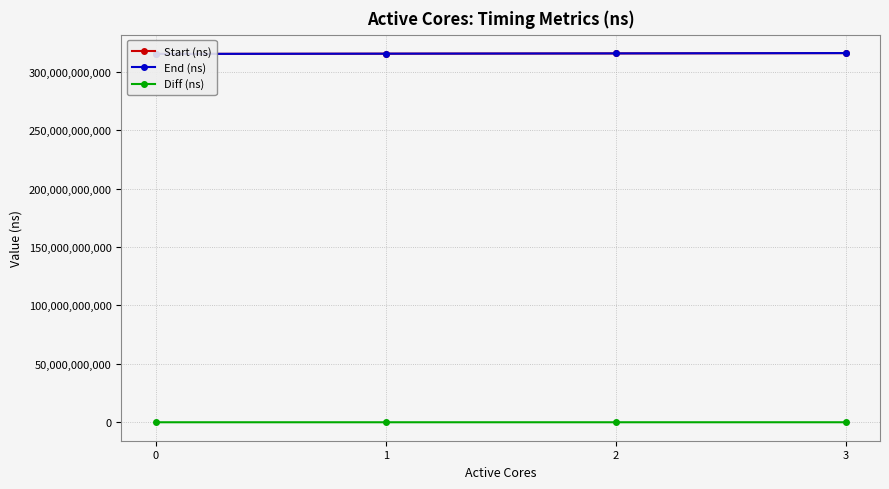

What are all the series names shown in the legend?

Start (ns), End (ns), Diff (ns)